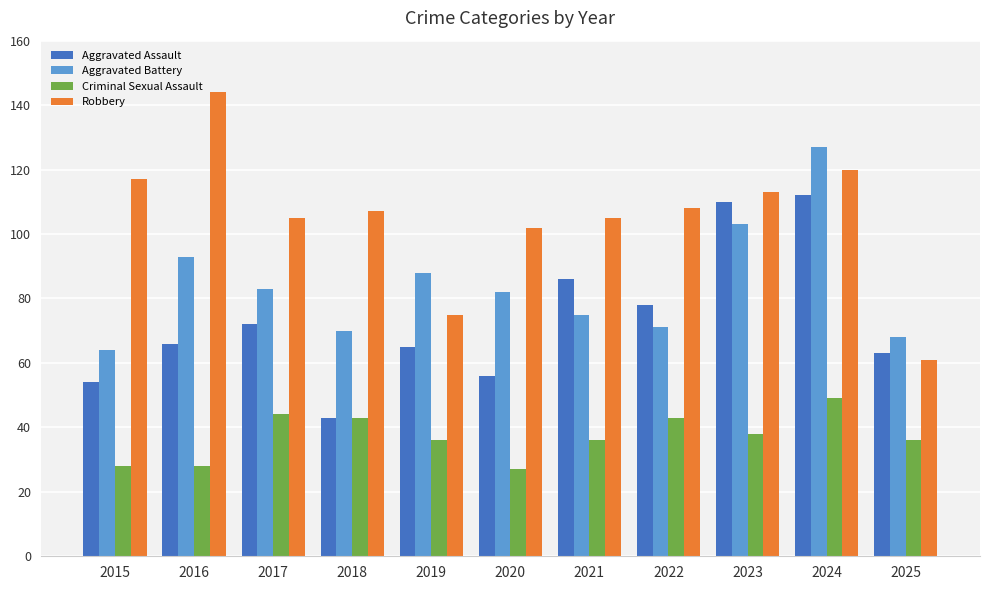

What are all the series names shown in the legend?

Aggravated Assault, Aggravated Battery, Criminal Sexual Assault, Robbery